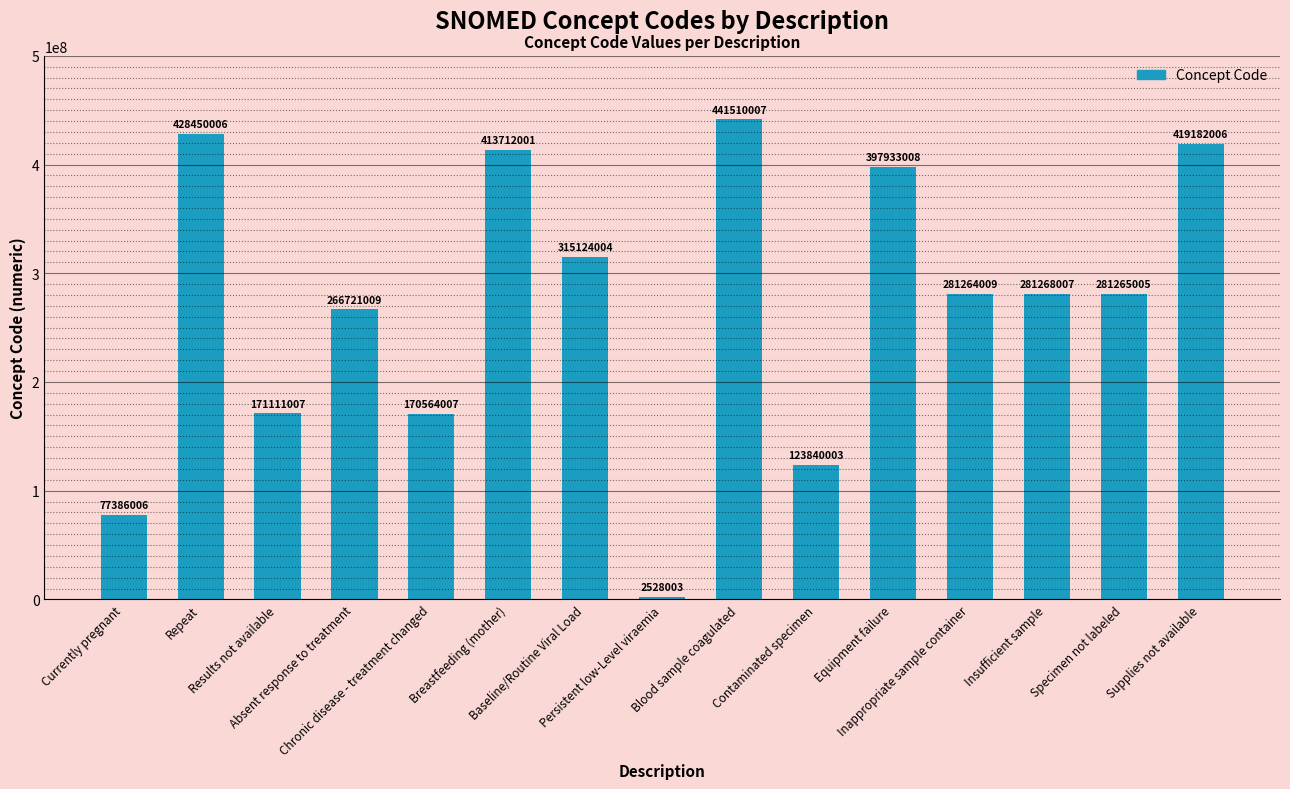

Reading left to right, list all the values displayed in this chart.

77386006	428450006	171111007	266721009	170564007	413712001	315124004	2528003	441510007	123840003	397933008	281264009	281268007	281265005	419182006